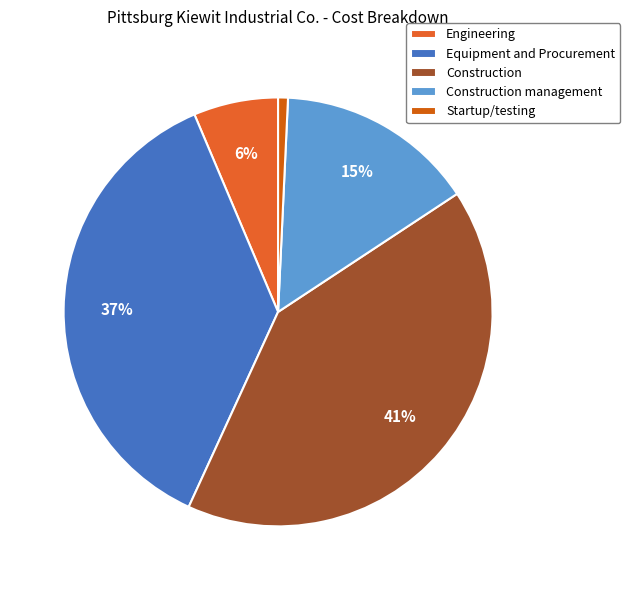

What percentage is the Startup/testing slice, to the nearest percent?

1%